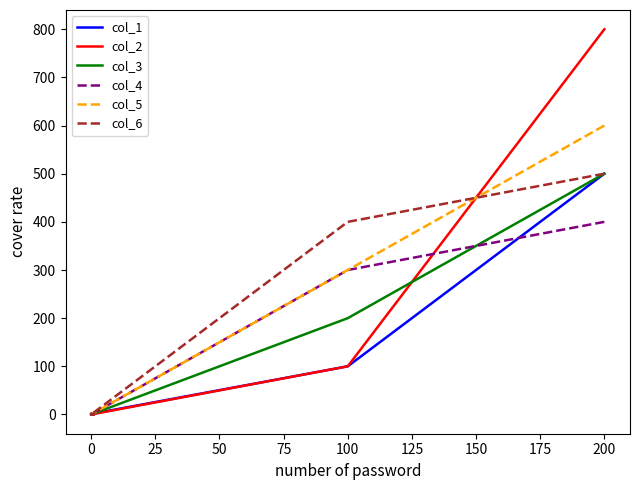

Which series ends up on top after the final intersection of col_6 and col_4?

col_4